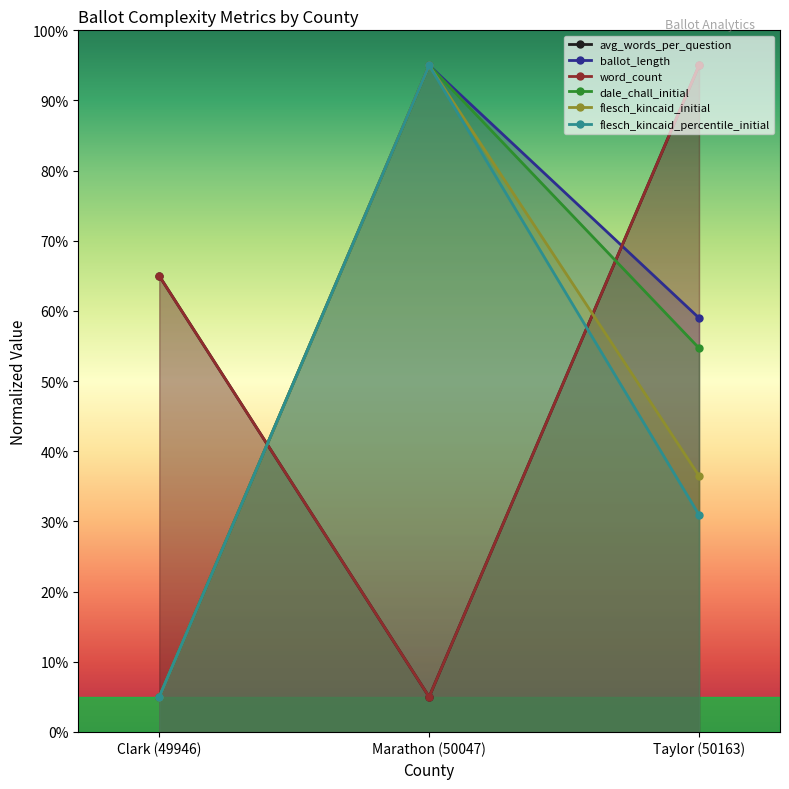

How many lines are shown in the chart?

6